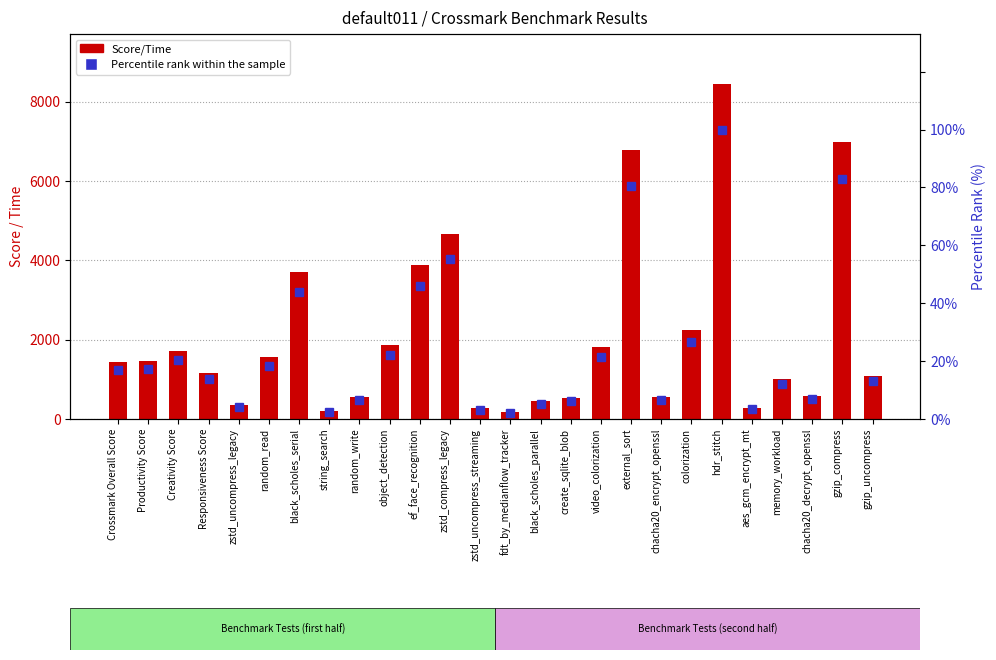

Which series has the largest total across all categories?

Score/Time